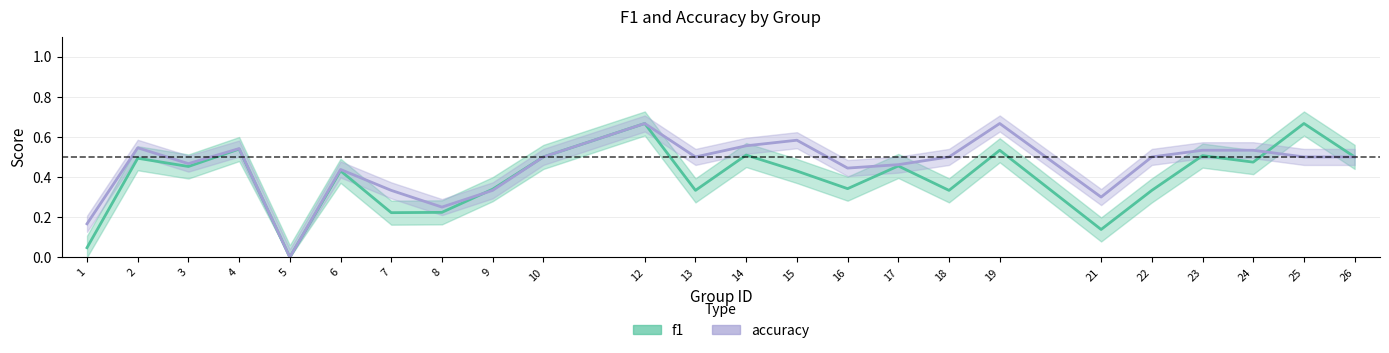

Is the value of accuracy at 23 greater than the value of f1 at 16?

Yes